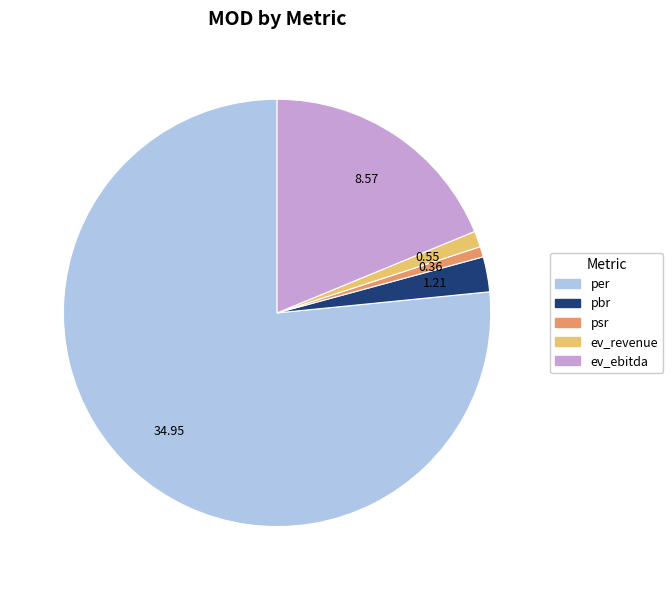

Do pbr and ev_ebitda together represent more than half of the pie?

No